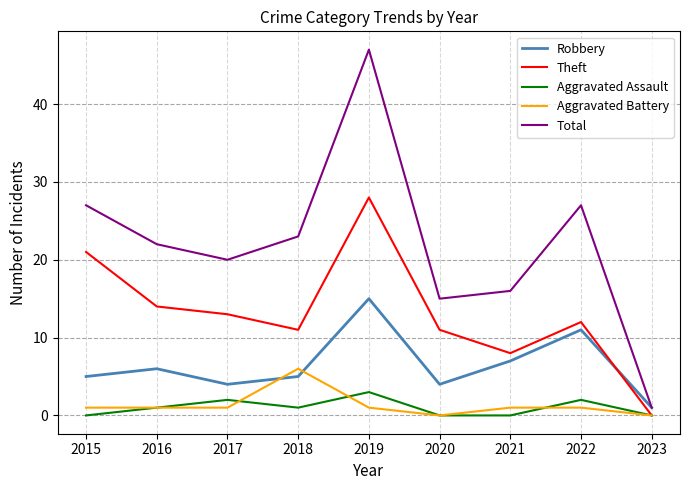

What are all the series names shown in the legend?

Robbery, Theft, Aggravated Assault, Aggravated Battery, Total